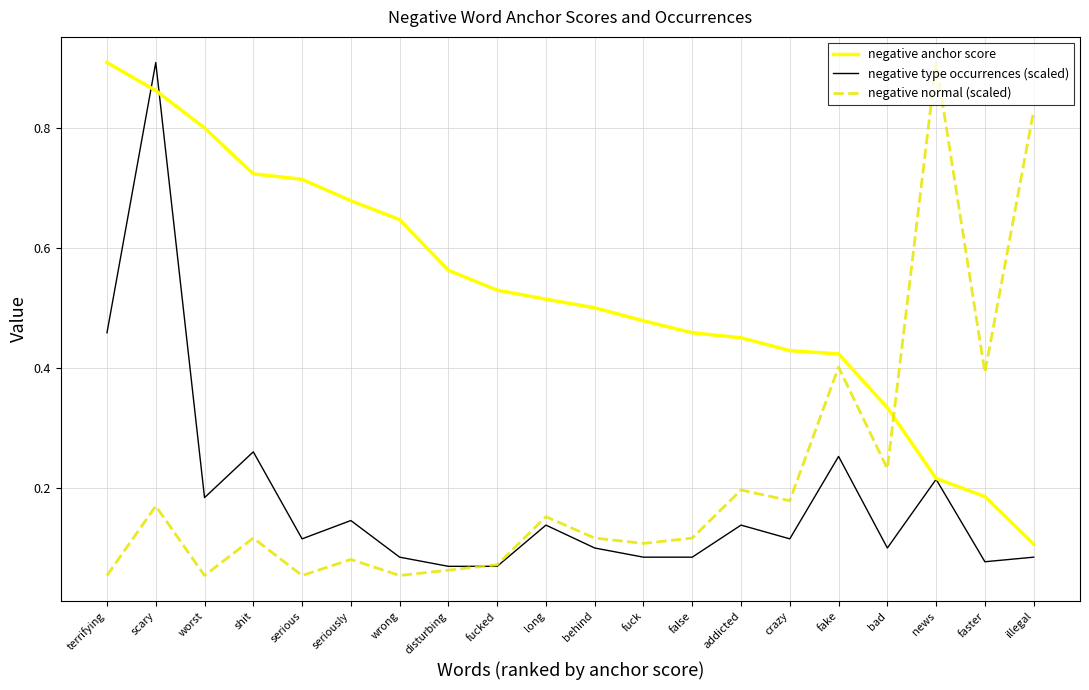

Where is the first local maximum for negative type occurrences (scaled)?

scary